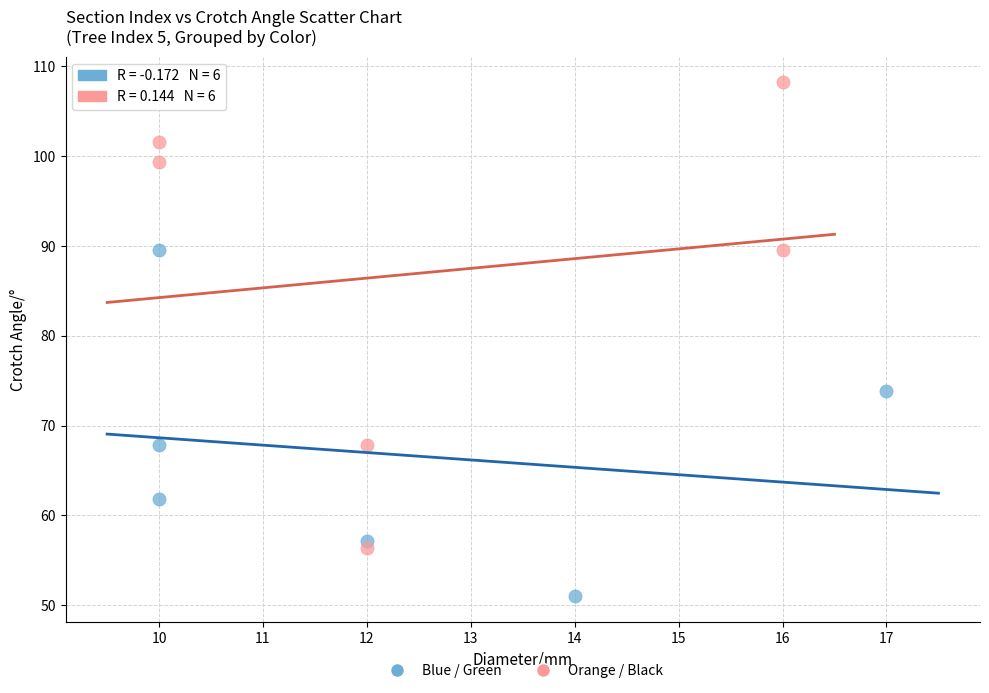

What are all the series names shown in the legend?

Blue / Green, Orange / Black